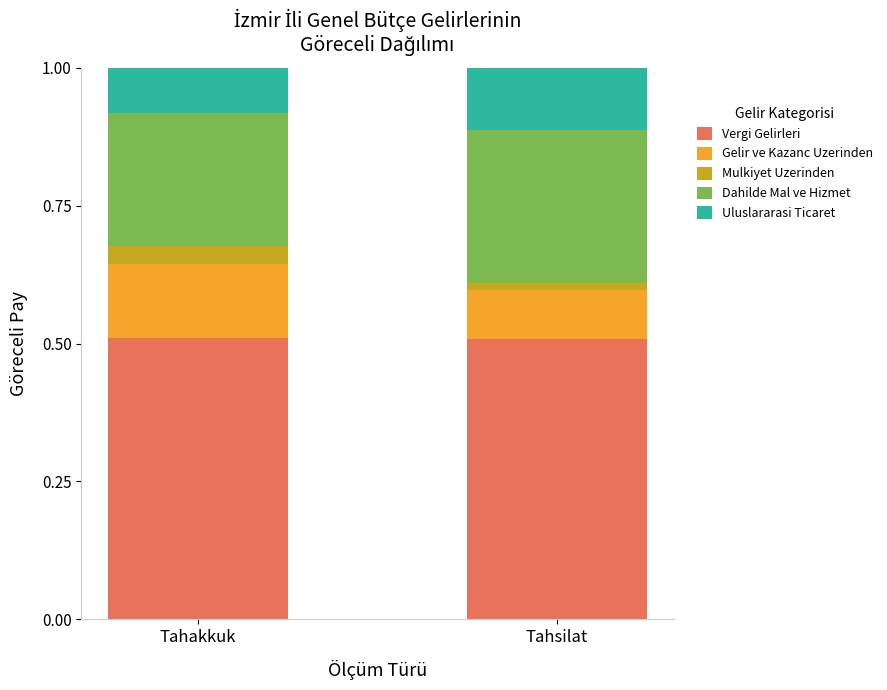

At Tahakkuk, list the series in order from smallest to largest.

Mulkiyet Uzerinden, Uluslararasi Ticaret, Gelir ve Kazanc Uzerinden, Dahilde Mal ve Hizmet, Vergi Gelirleri